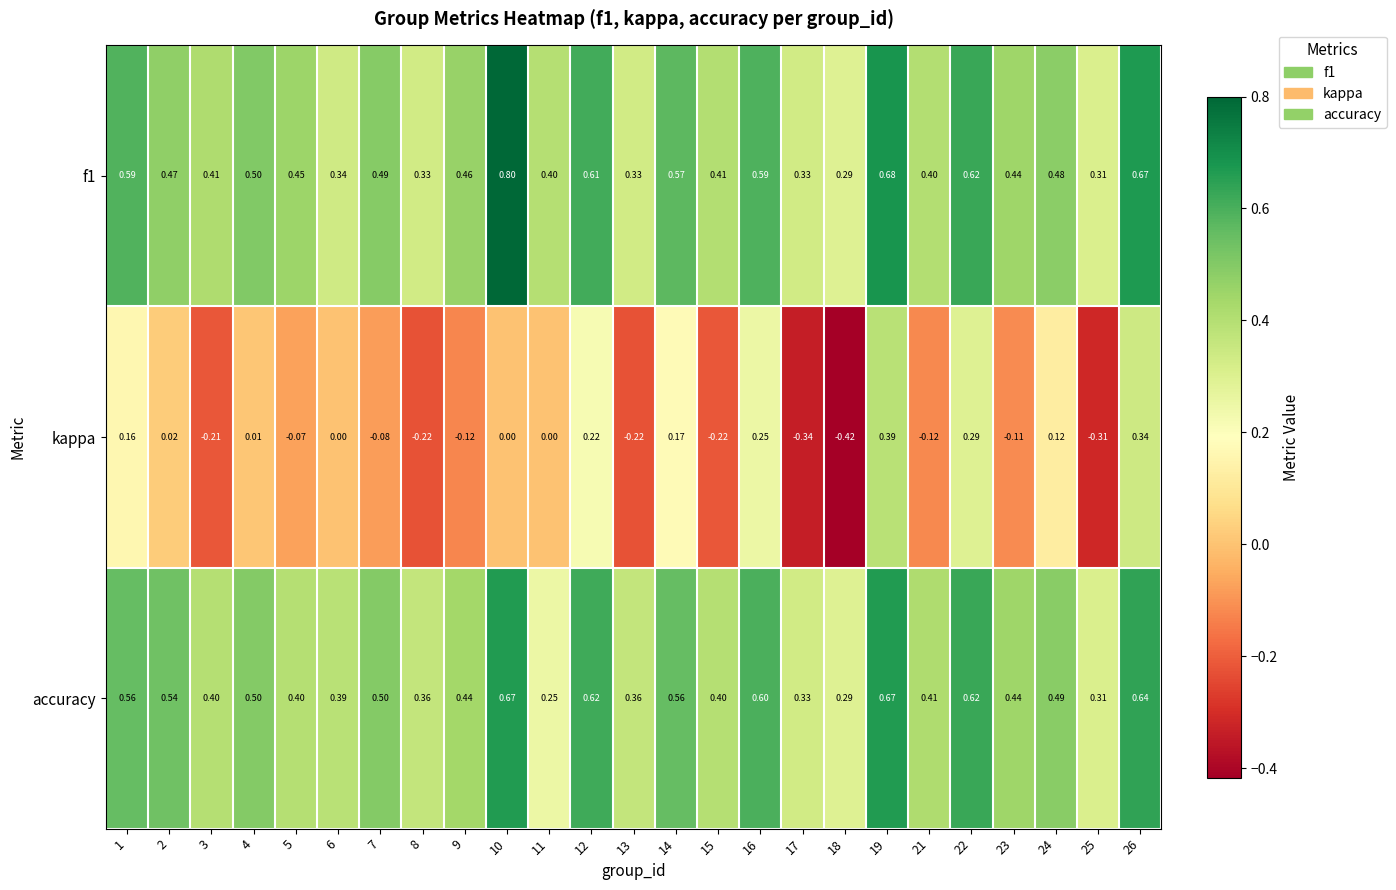

Is the value of kappa at 26 greater than the value of f1 at 3?

No